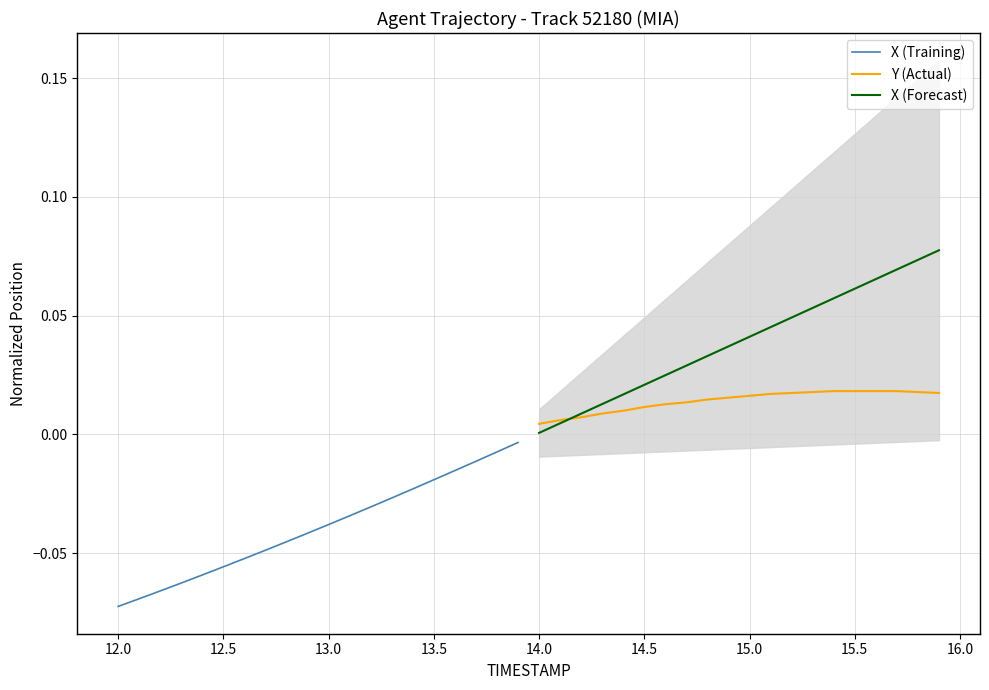

True or false: Y (Actual) has more than 1 interior local peaks.

False